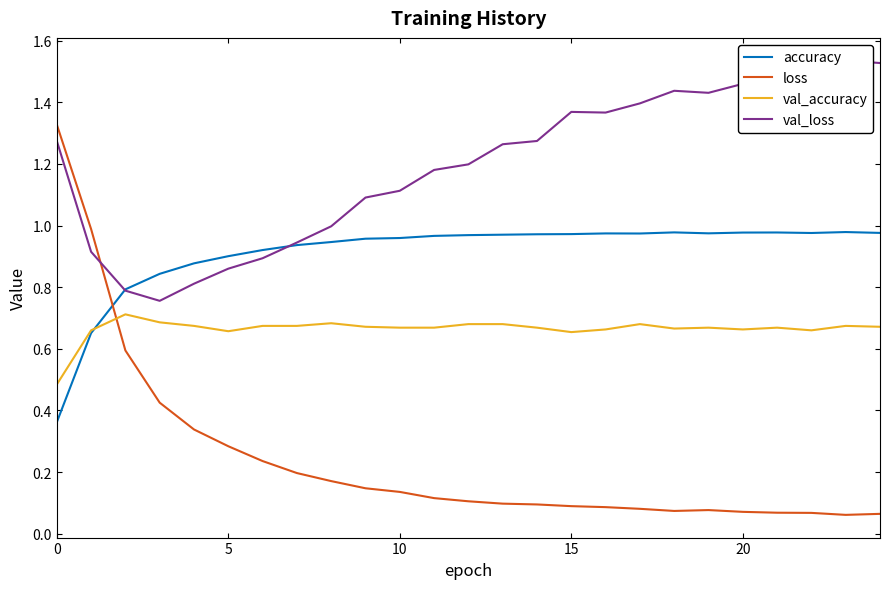

Reading left to right, what are all the values shown in this chart?

accuracy: 0.4	0.7	0.8	0.8	0.9	0.9	0.9	0.9	0.9	1.0	1.0	1.0	1.0	1.0	1.0	1.0	1.0	1.0	1.0	1.0	1.0	1.0	1.0	1.0	1.0
loss: 1.3	1.0	0.6	0.4	0.3	0.3	0.2	0.2	0.2	0.1	0.1	0.1	0.1	0.1	0.1	0.1	0.1	0.1	0.1	0.1	0.1	0.1	0.1	0.1	0.1
val_accuracy: 0.5	0.7	0.7	0.7	0.7	0.7	0.7	0.7	0.7	0.7	0.7	0.7	0.7	0.7	0.7	0.7	0.7	0.7	0.7	0.7	0.7	0.7	0.7	0.7	0.7
val_loss: 1.3	0.9	0.8	0.8	0.8	0.9	0.9	0.9	1.0	1.1	1.1	1.2	1.2	1.3	1.3	1.4	1.4	1.4	1.4	1.4	1.5	1.4	1.5	1.5	1.5